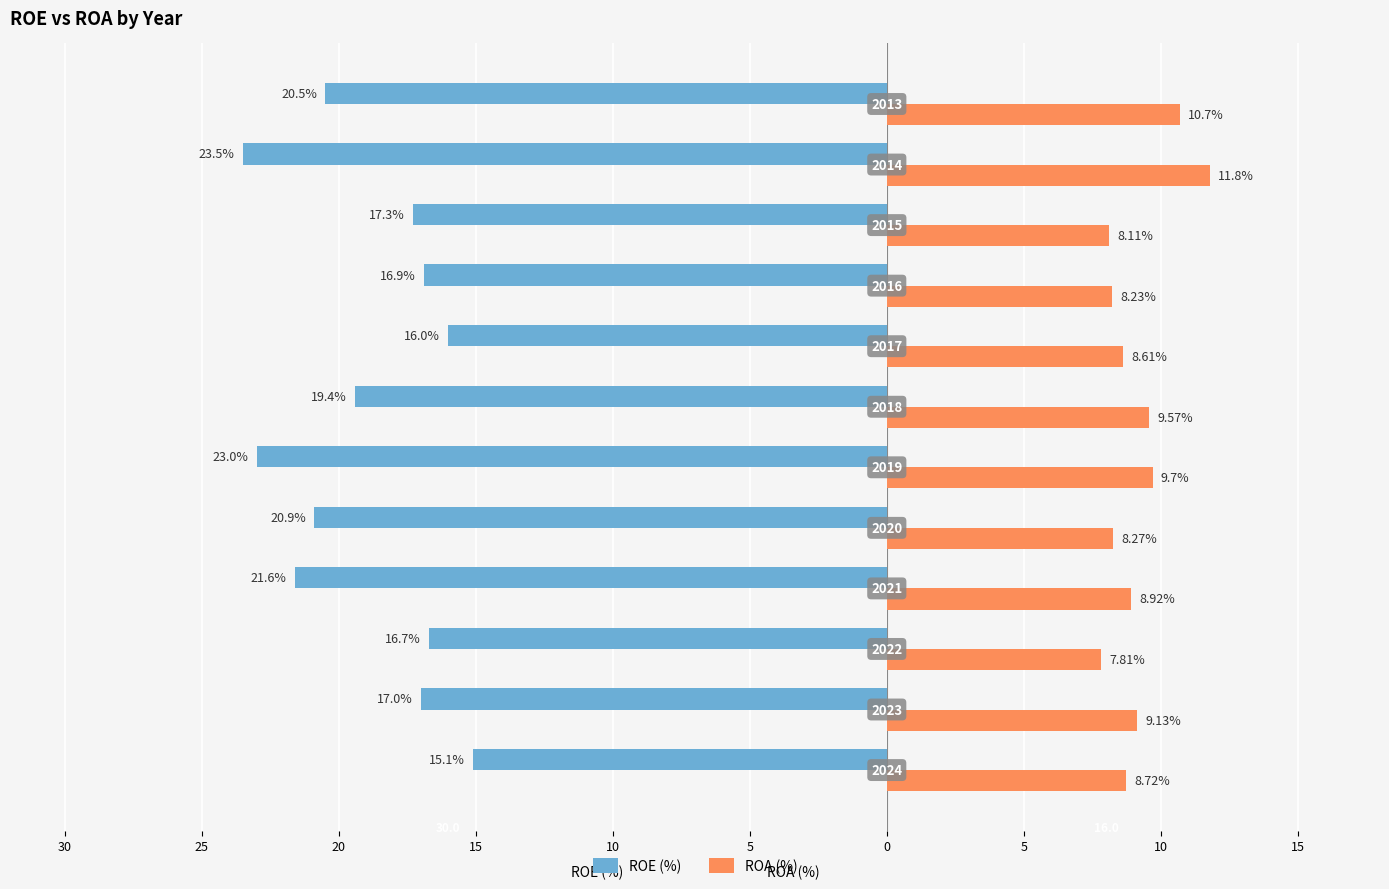

What are all the series names shown in the legend?

ROE (%), ROA (%)